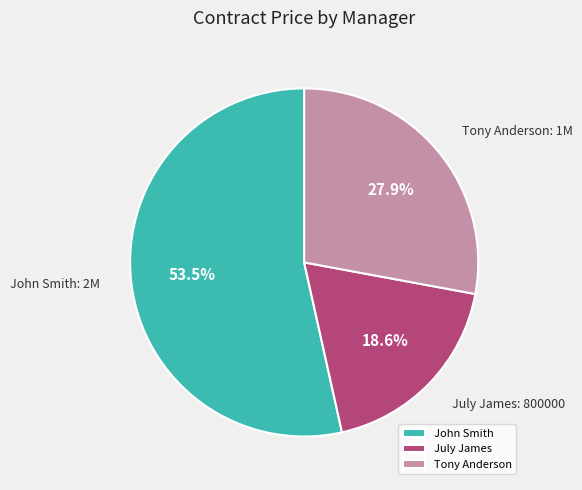

What is the total percentage of Tony Anderson and July James?

46.5%